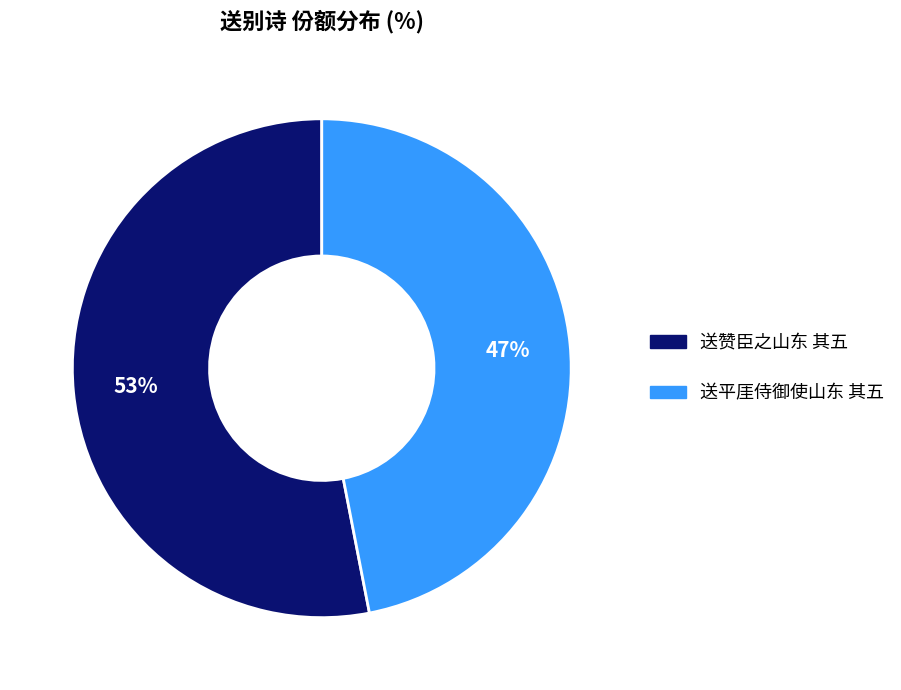

How many segments does this pie chart have?

2